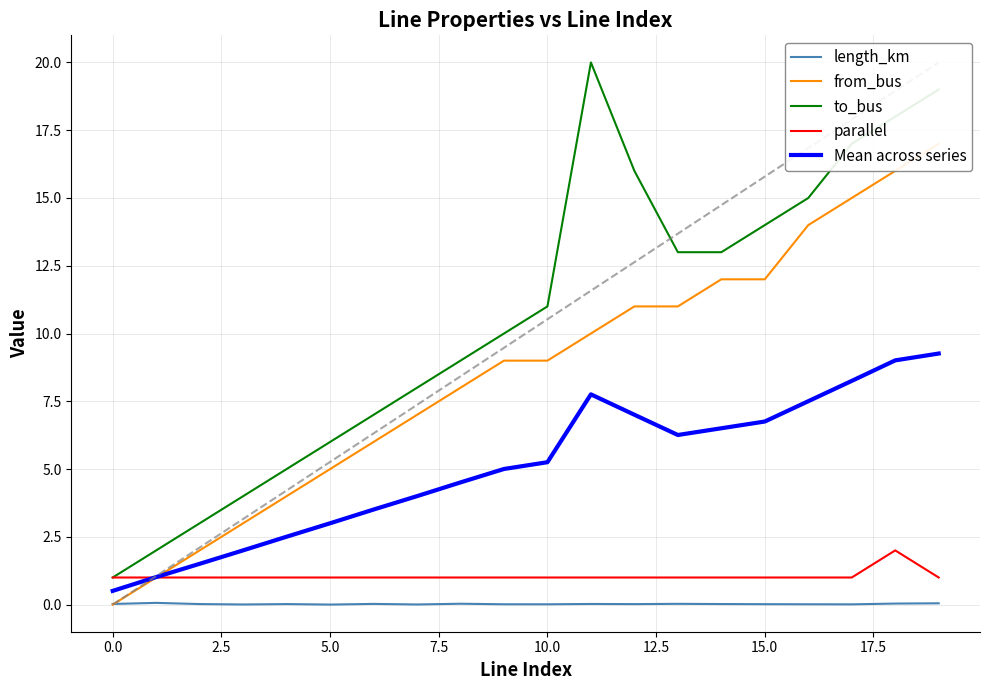

True or false: to_bus and length_km intersect in this chart.

False